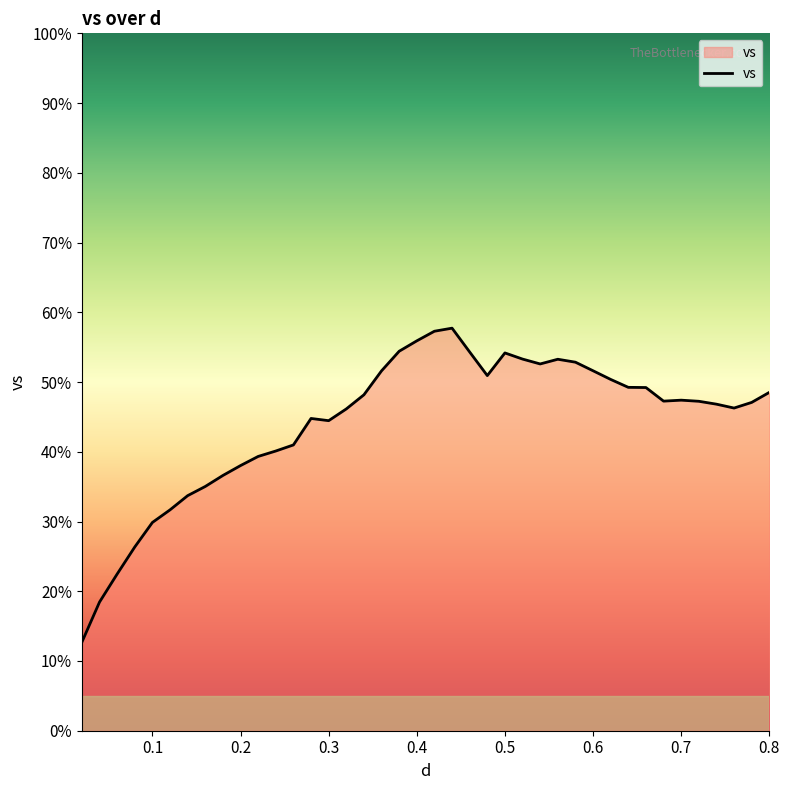

What is the difference between the maximum and minimum values?

45.0